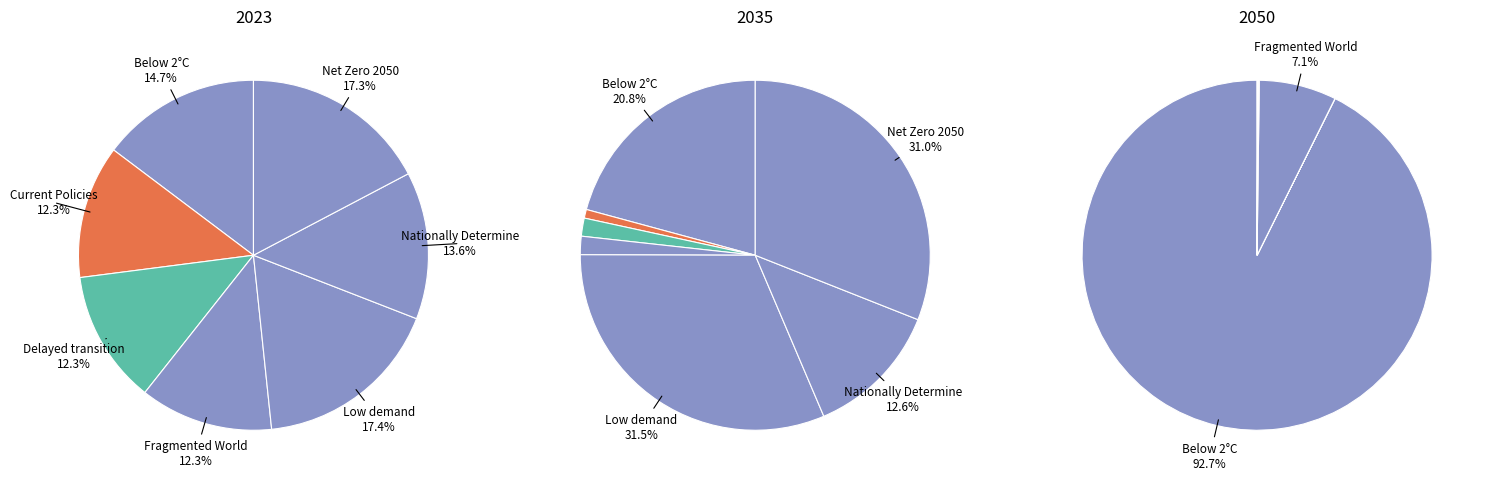

Does 4 represent more than half of the total?

No